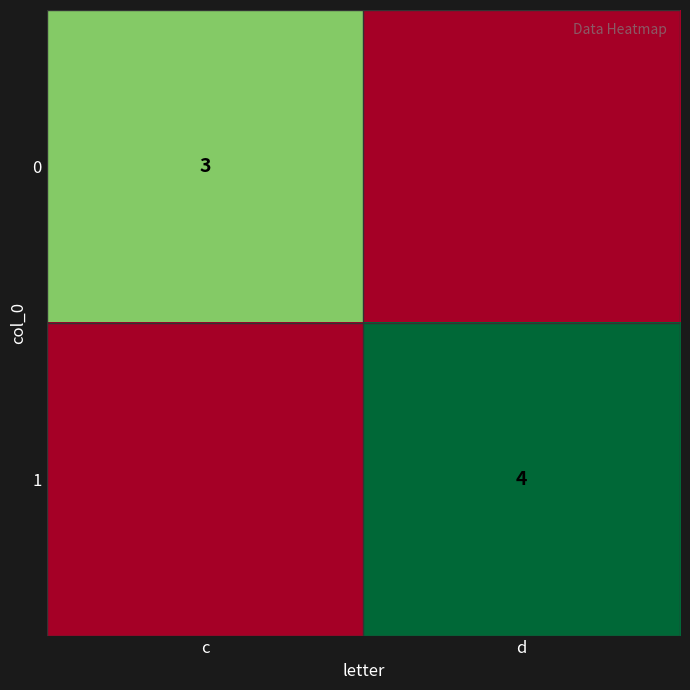

What is the greatest value displayed?

4